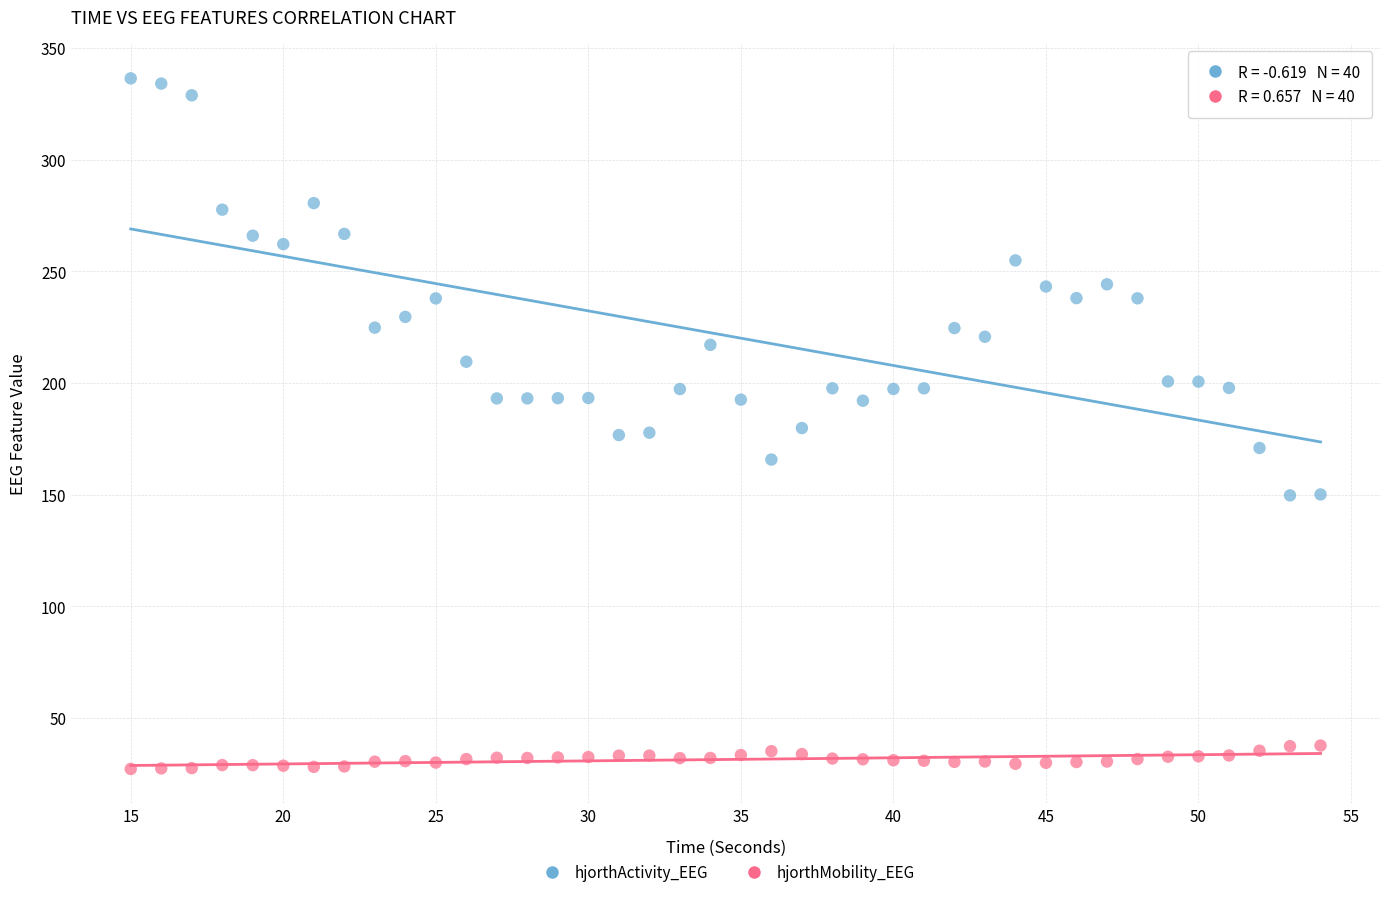

Which series reaches the minimum Y coordinate?

hjorthMobility_EEG